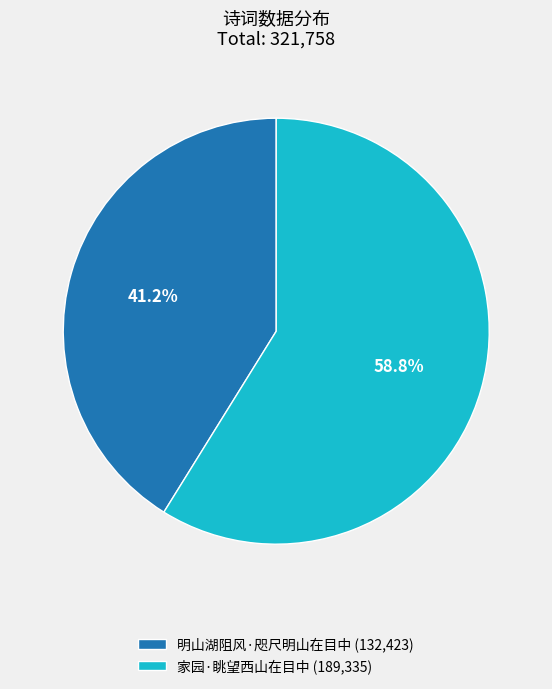

To the nearest percent, what is the difference between the largest and smallest slice percentages?

18%